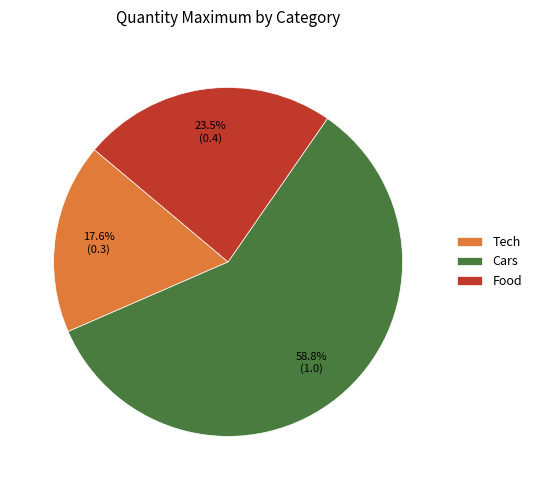

Which has a higher value, Food or Cars?

Cars